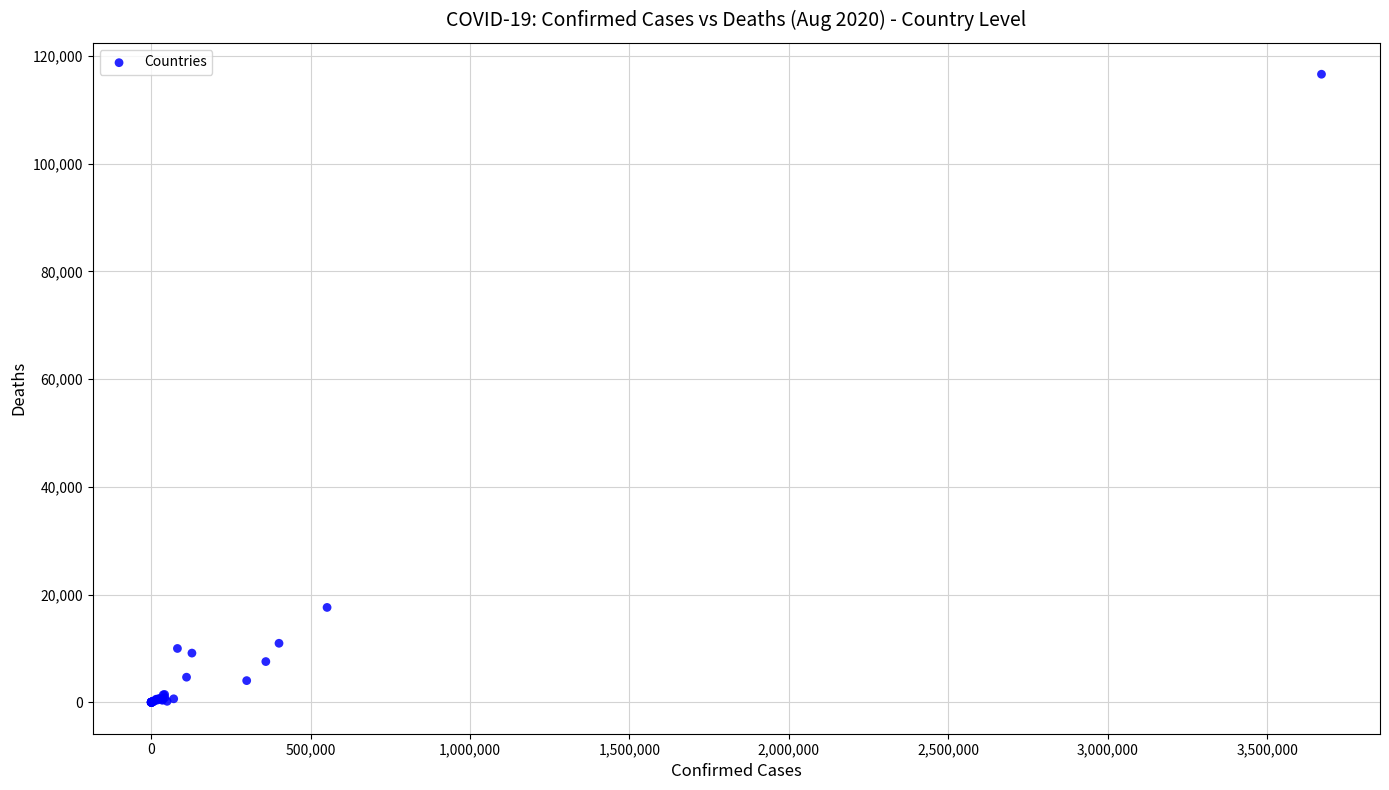

What Y value in the scatter plot is closest to 58290?

17612